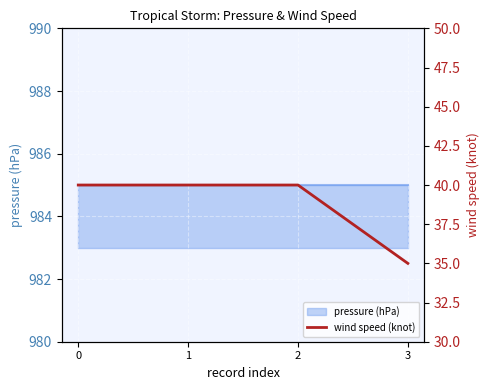

What is the value of the 2nd point from the left?

40